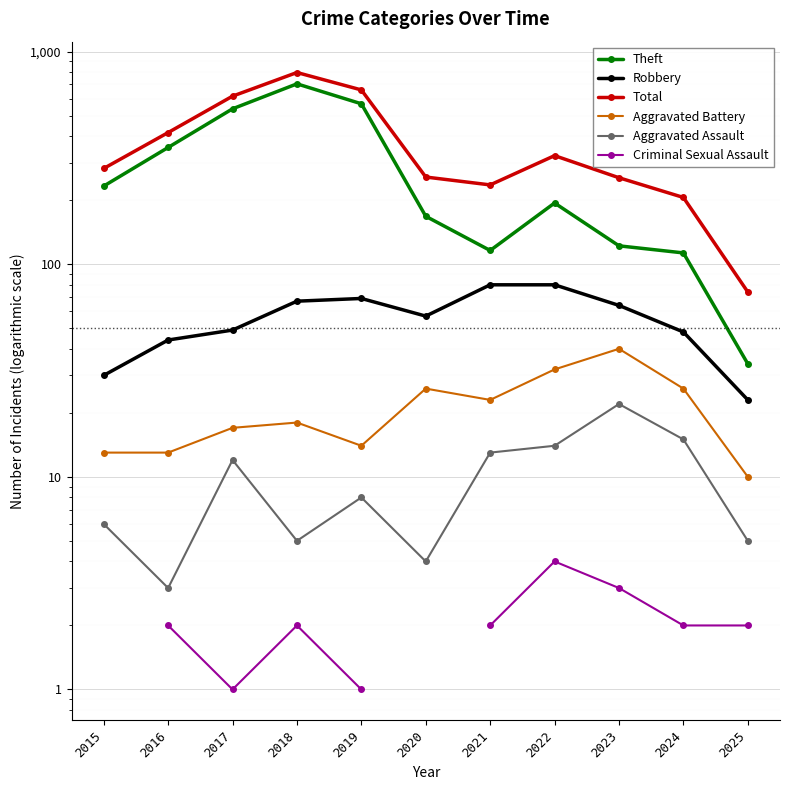

Read the Aggravated Battery value at 2015.

13.0